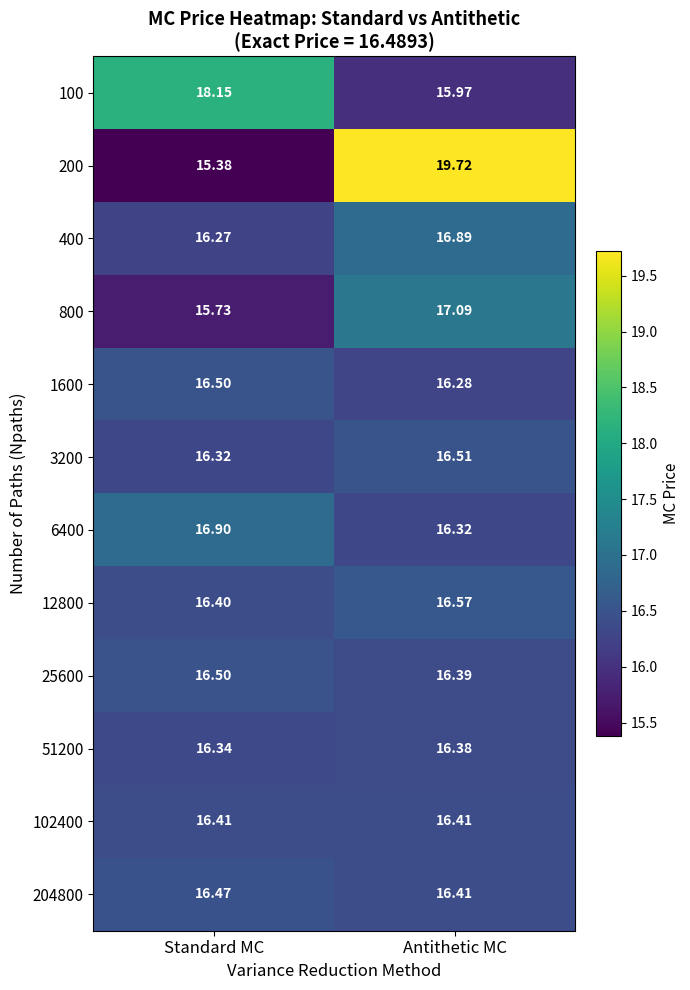

At which category does the chart reach its minimum across all series?

Standard MC